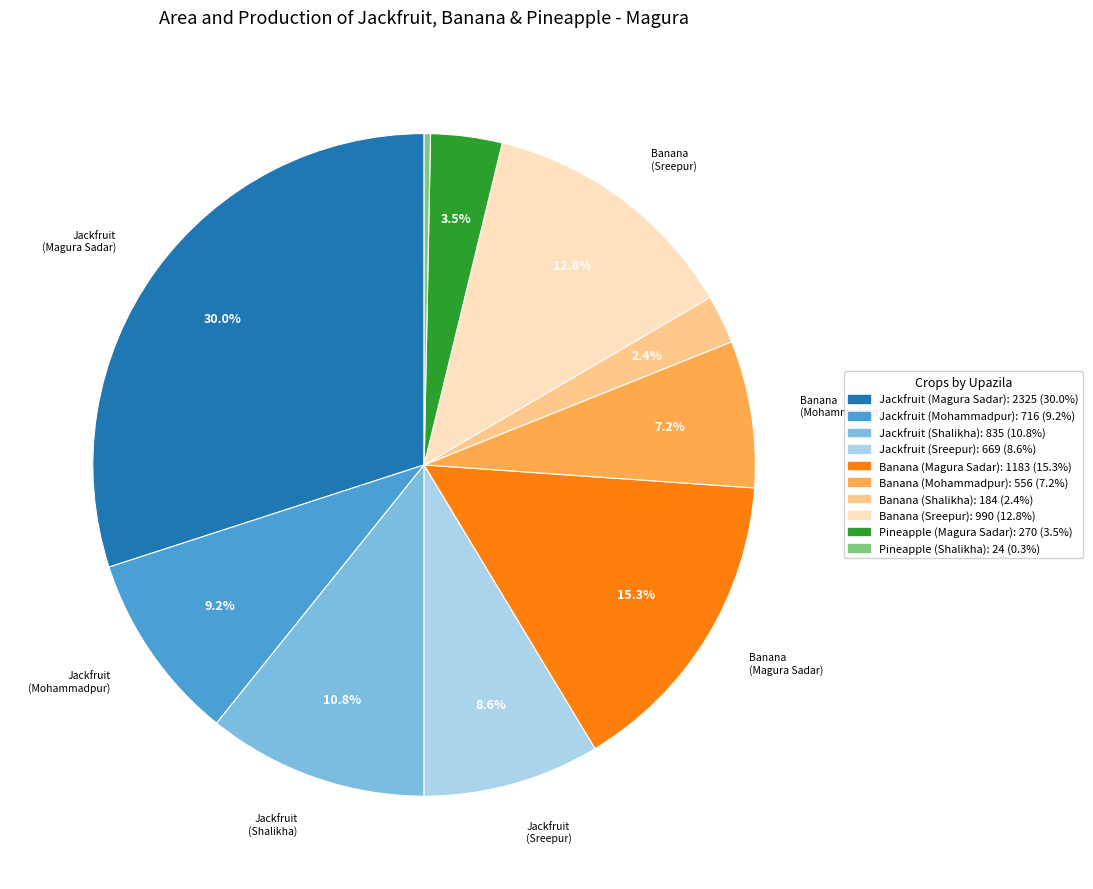

How many slices are in this pie chart?

10